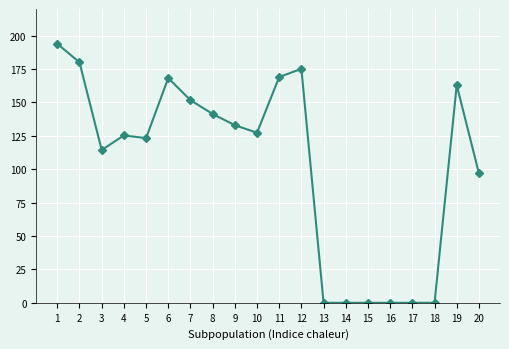

Does the chart display data point markers on the line(s)?

Yes